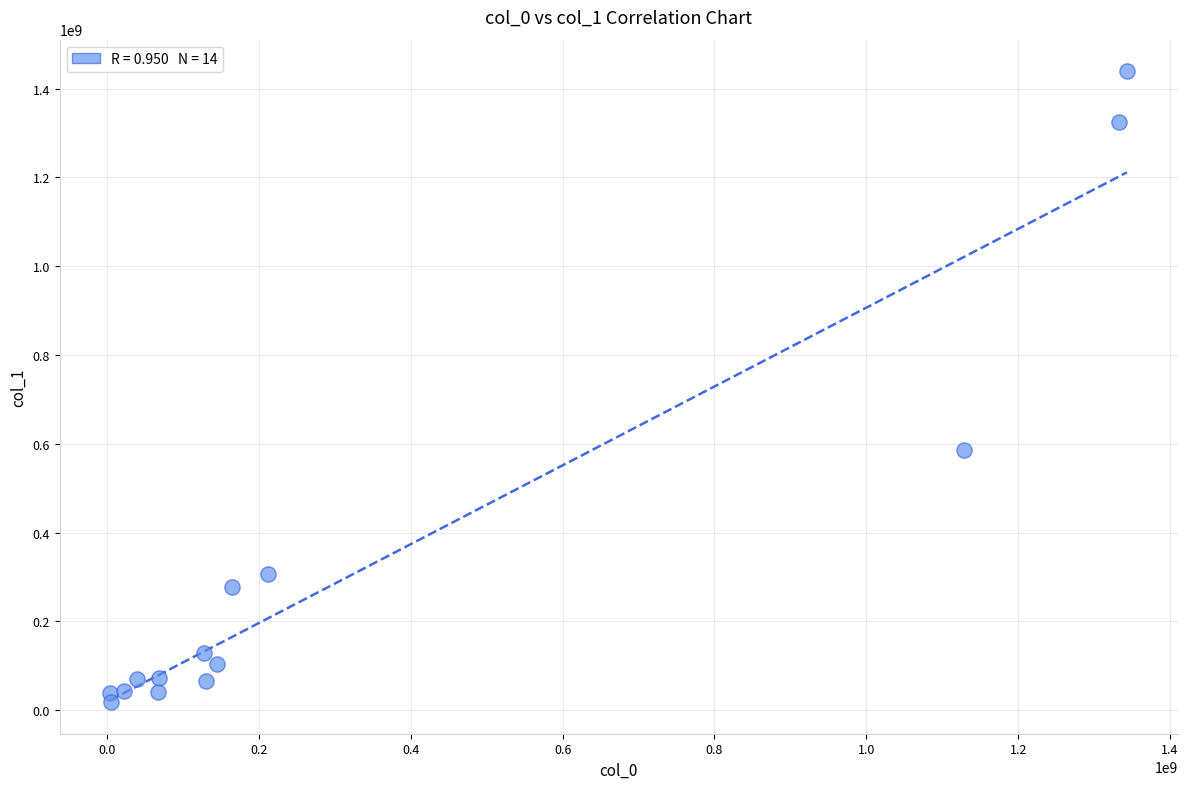

What is the range of X values (max minus min)?

1338729932